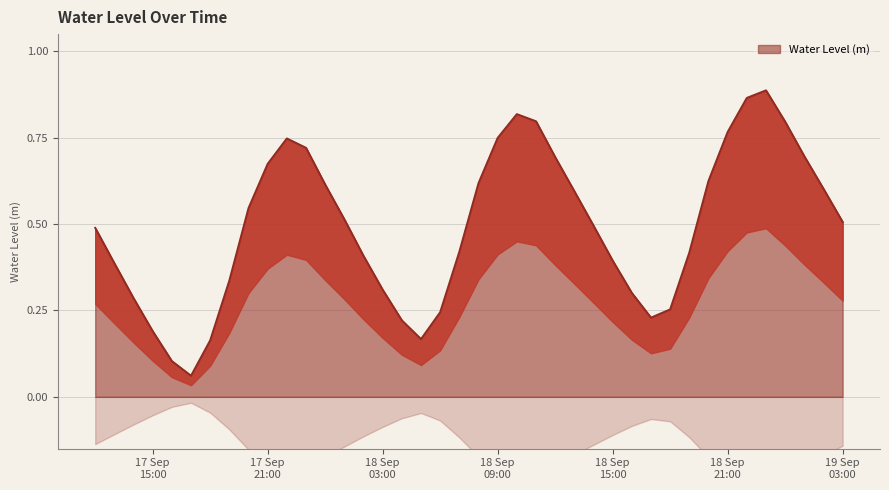

Where is the first local maximum?

2023-09-17 22:00:00